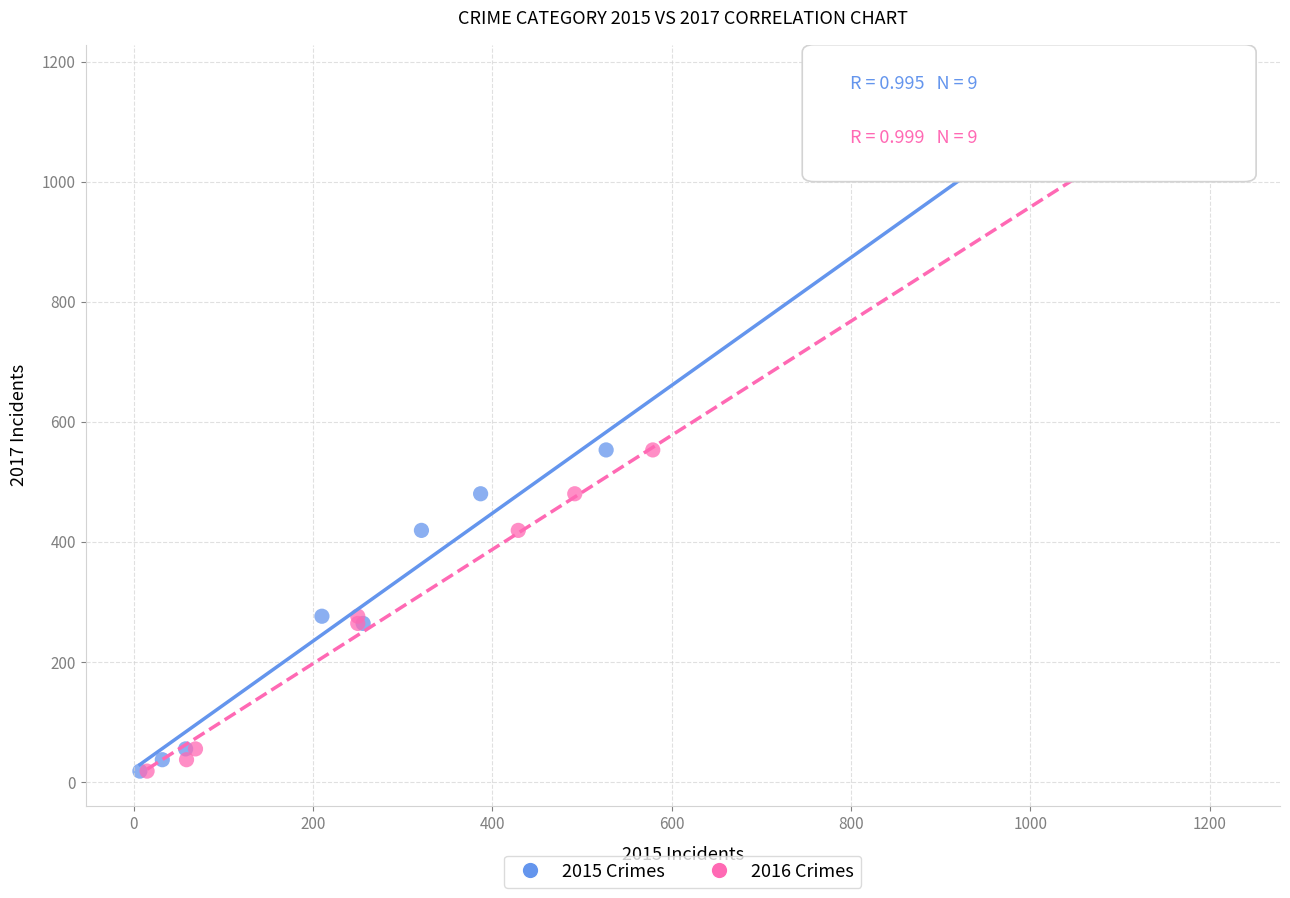

What are all the series names shown in the legend?

2015 Crimes, 2016 Crimes